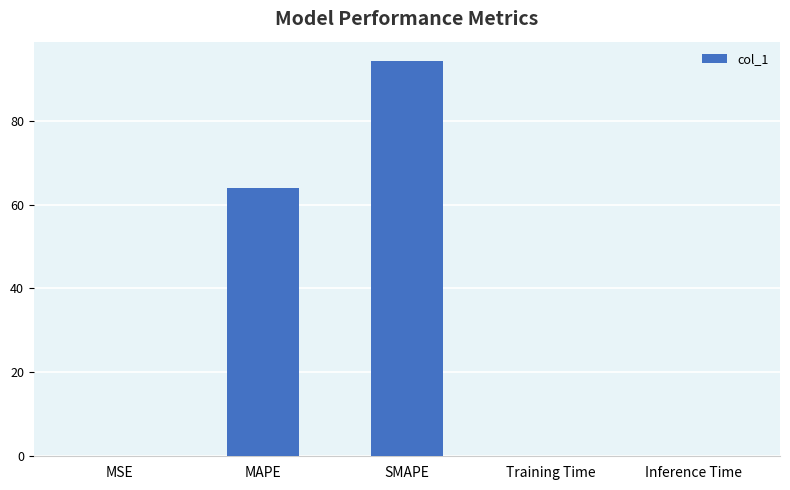

Does the chart contain stacked bars?

No